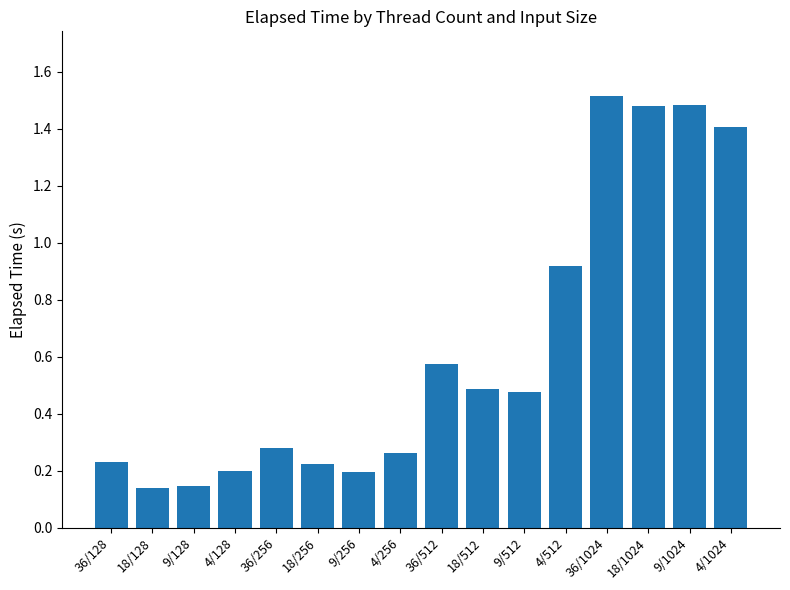

What is the sum of all values?

10.0